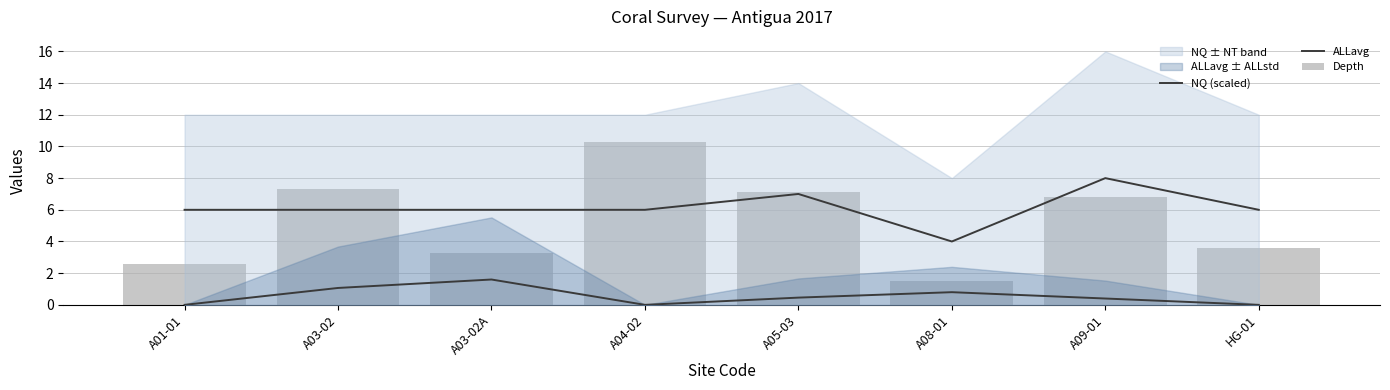

Rank the series at A08-01 from lowest to highest value.

ALLavg, Depth, NQ (scaled)